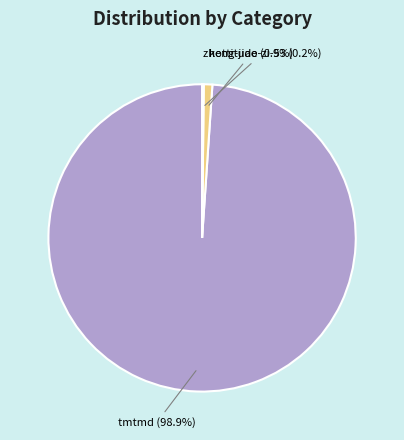

What is the majority slice?

tmtmd